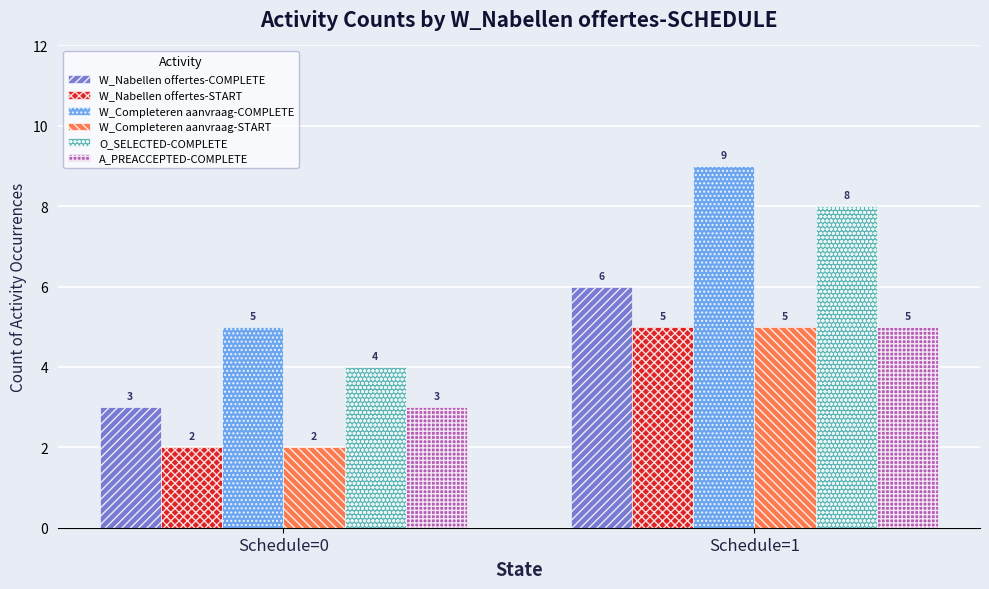

Which label corresponds to the largest value in the chart?

Schedule=1